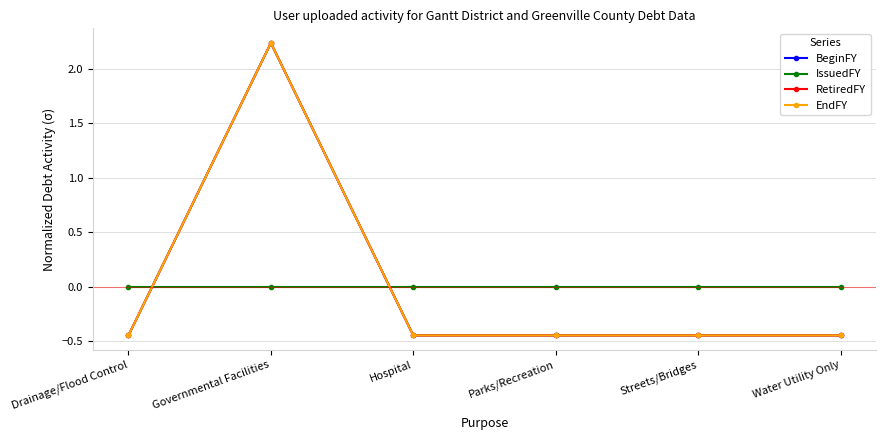

What is the label of the 6th point from the right?

Drainage/Flood Control